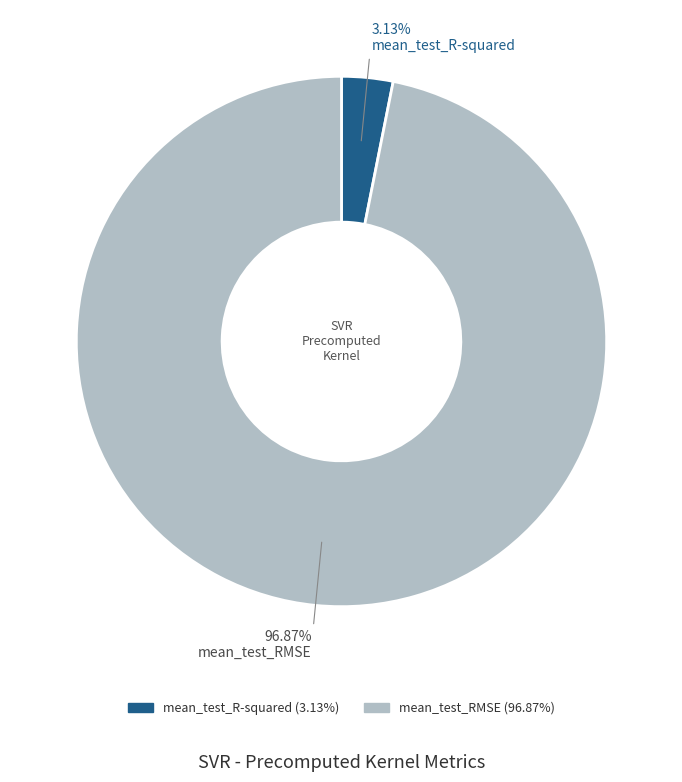

What percentage is NOT represented by mean_test_R-squared?

96.9%